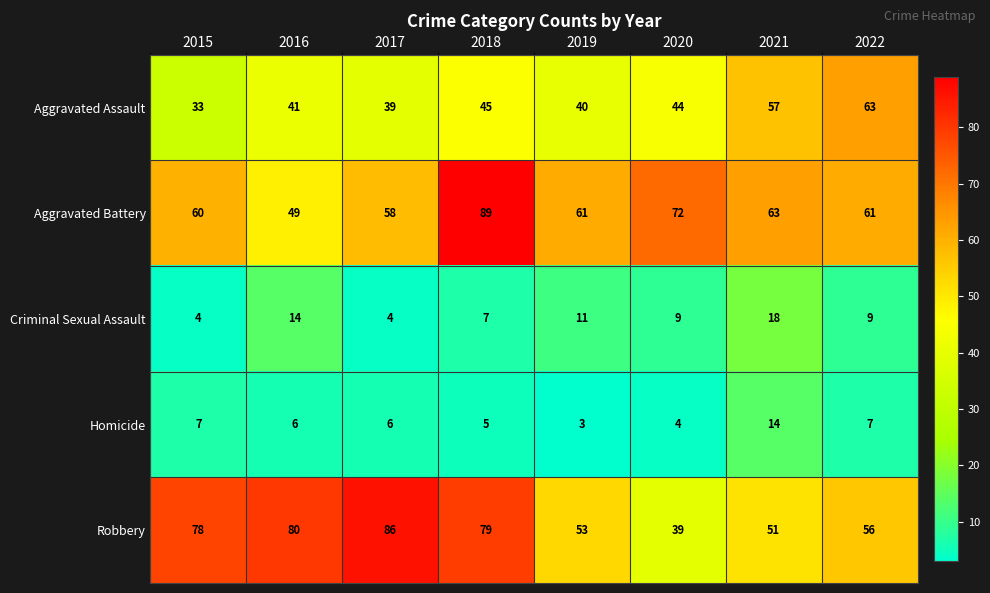

How many categories are shown in the chart?

8